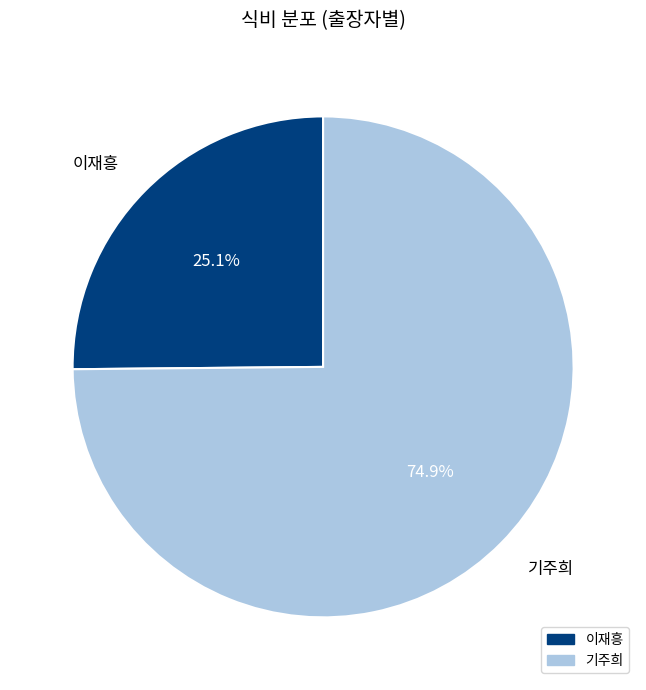

Is there any slice that represents more than half of the pie?

Yes